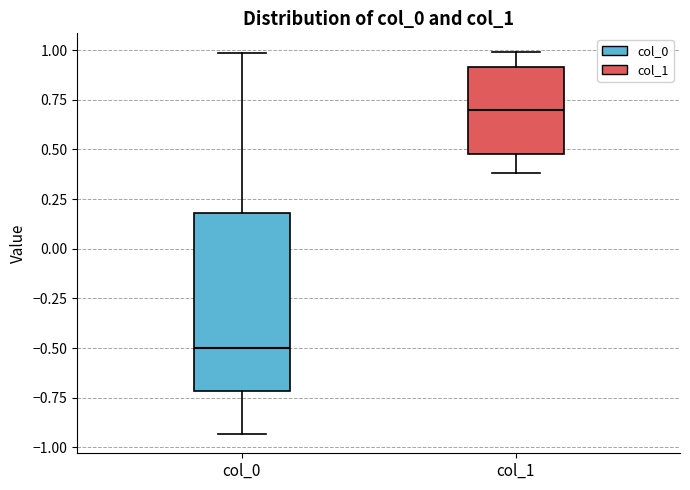

Comparing the boxes themselves (not the whiskers), which one is the tallest?

col_0